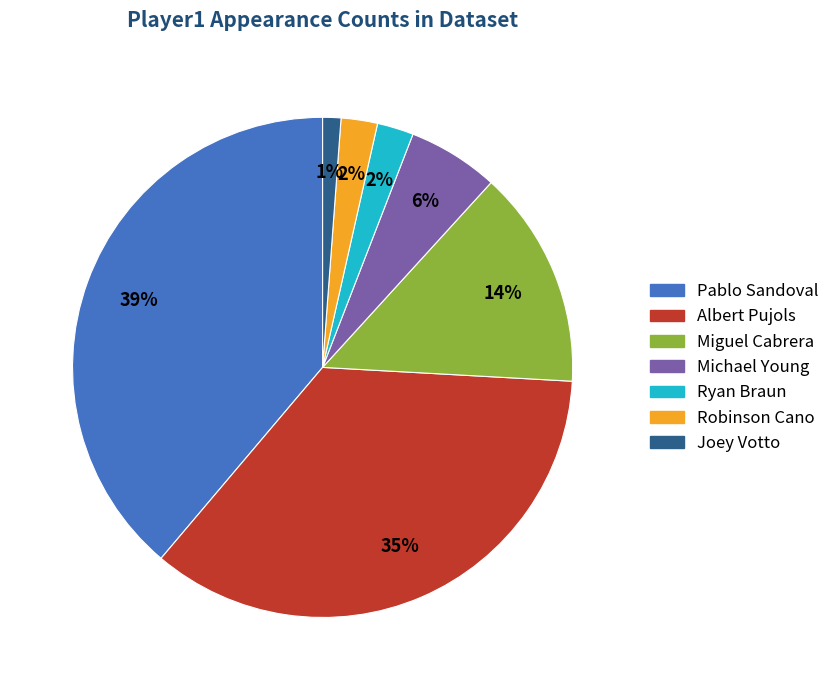

To the nearest percent, what is the average slice percentage?

14%